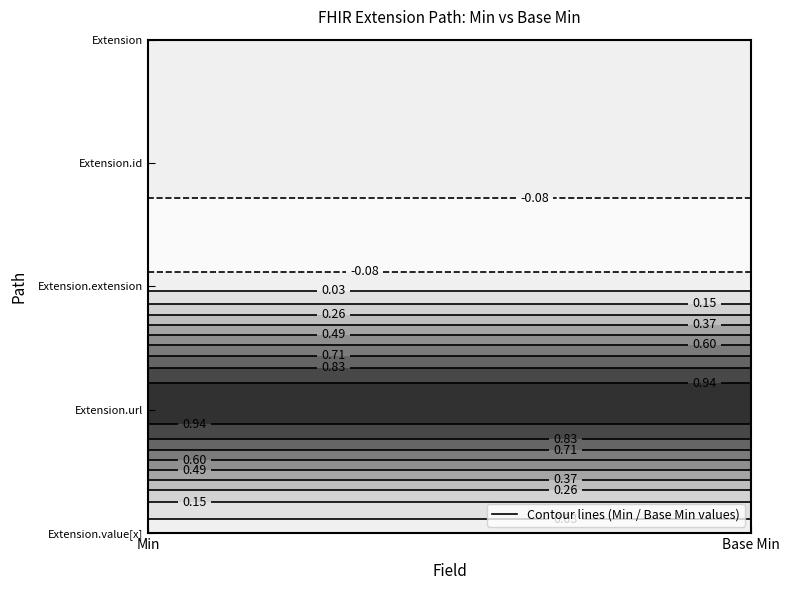

Which series has the largest total across all categories?

Extension.url